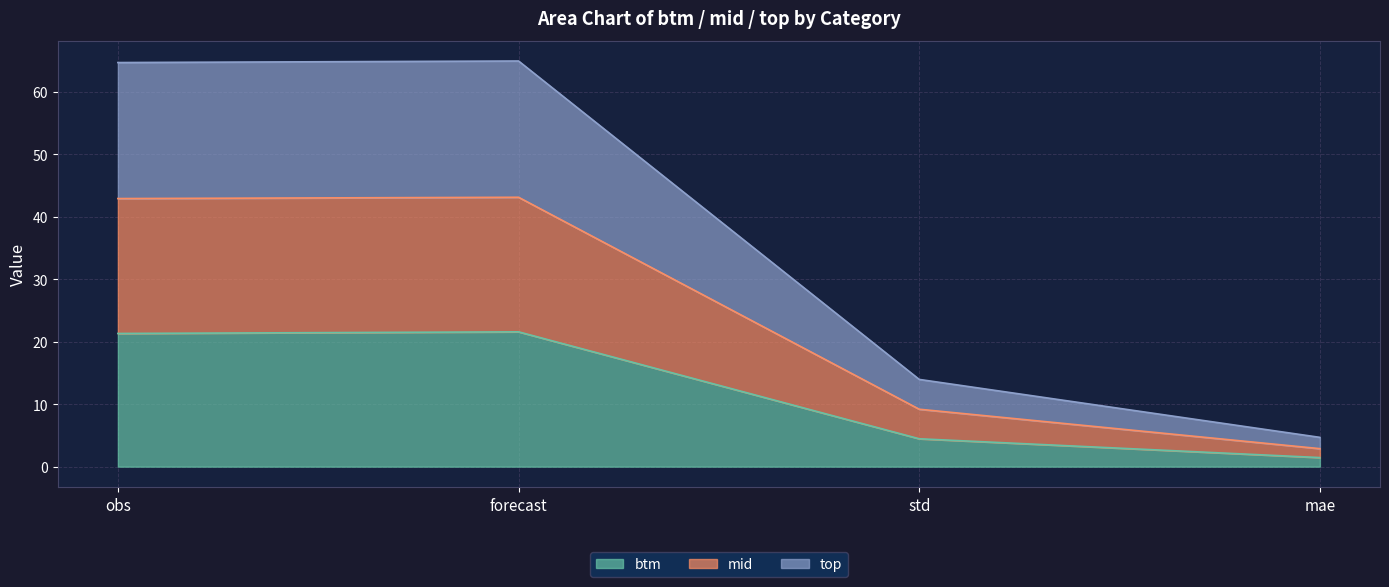

The mid series shows 18.9 at forecast. True or false?

False